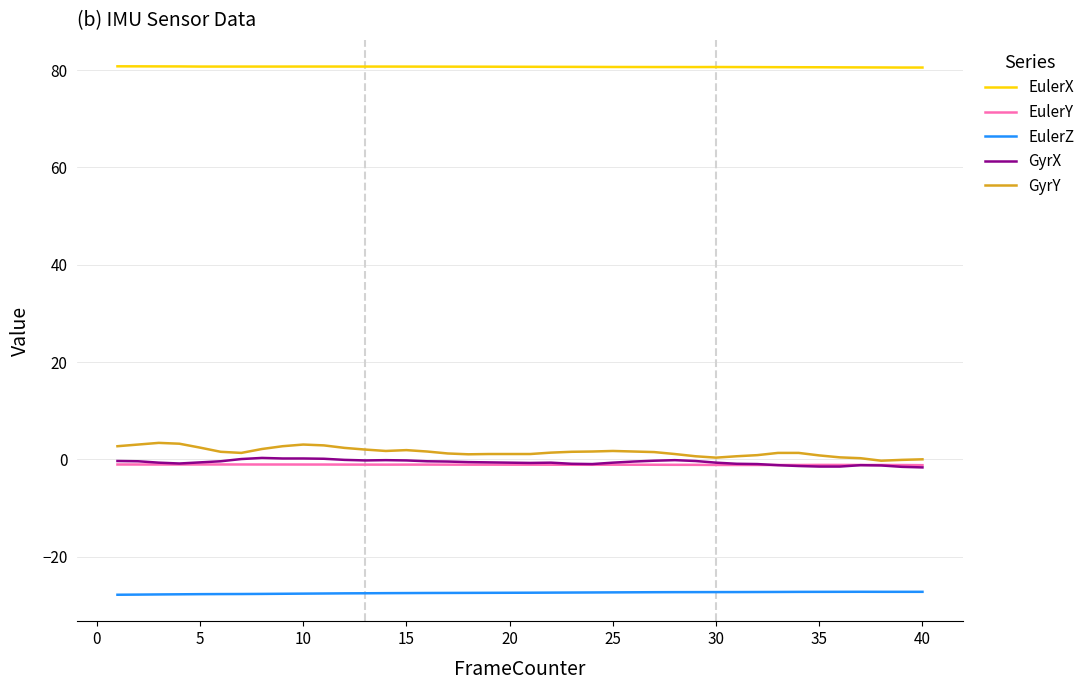

How many lines are shown in the chart?

5